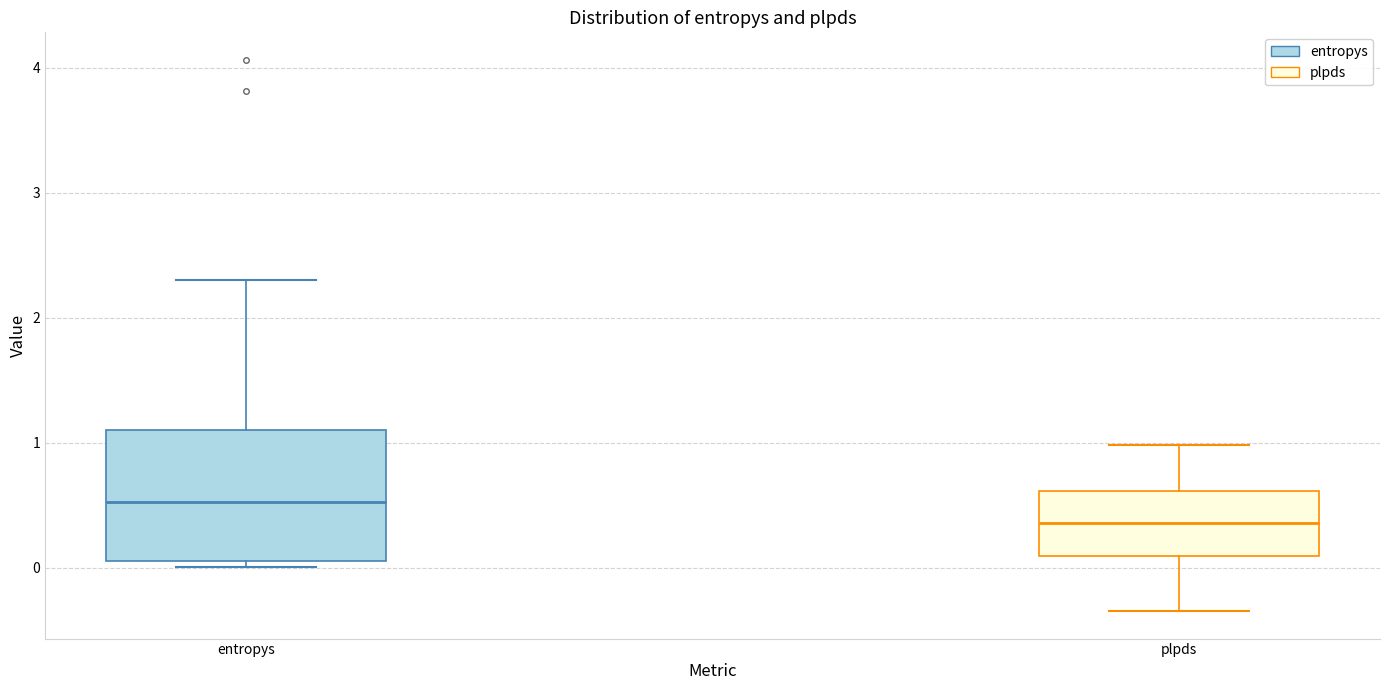

Where is the upper edge of the box for entropys on the y-axis? The values are not printed on the chart, so give them approximately, as read against the axis.

1.1